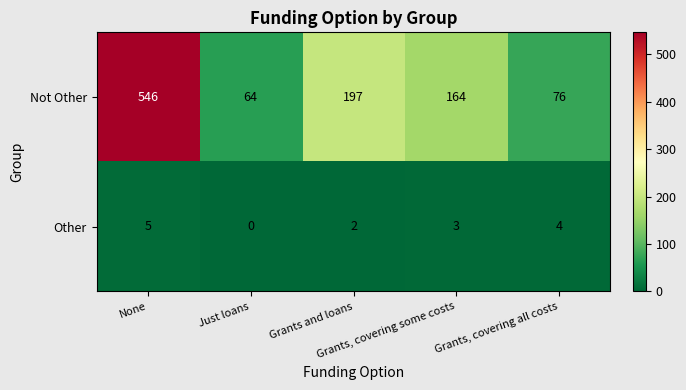

What is the sum of all Not Other values?

1047